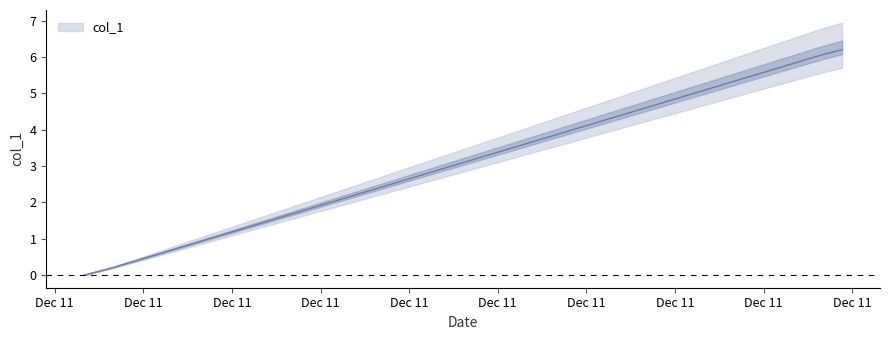

What is the maximum value shown in the chart?

6.2